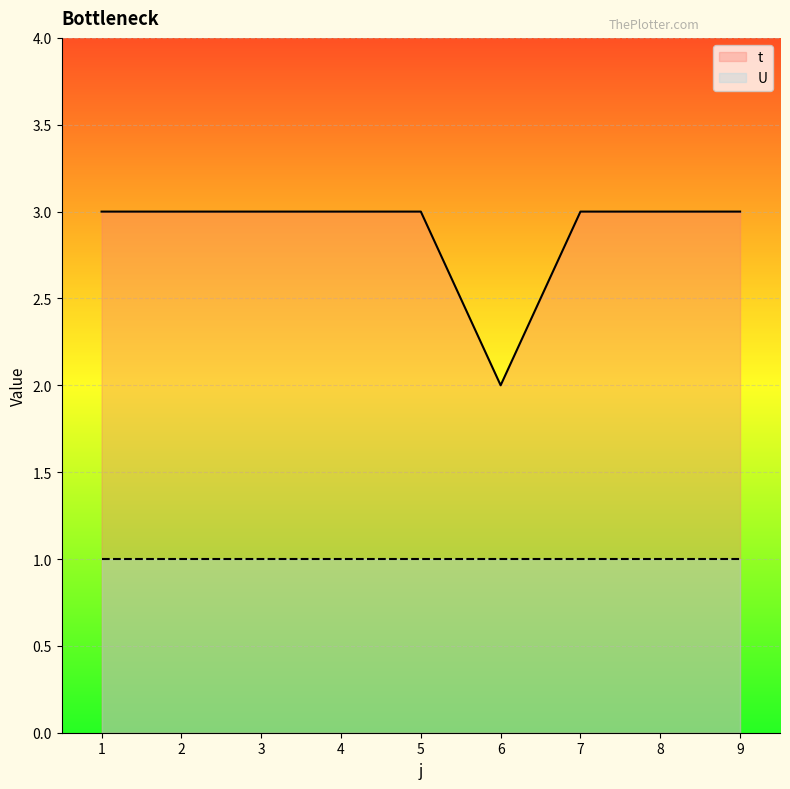

What is the minimum value shown in the chart?

1